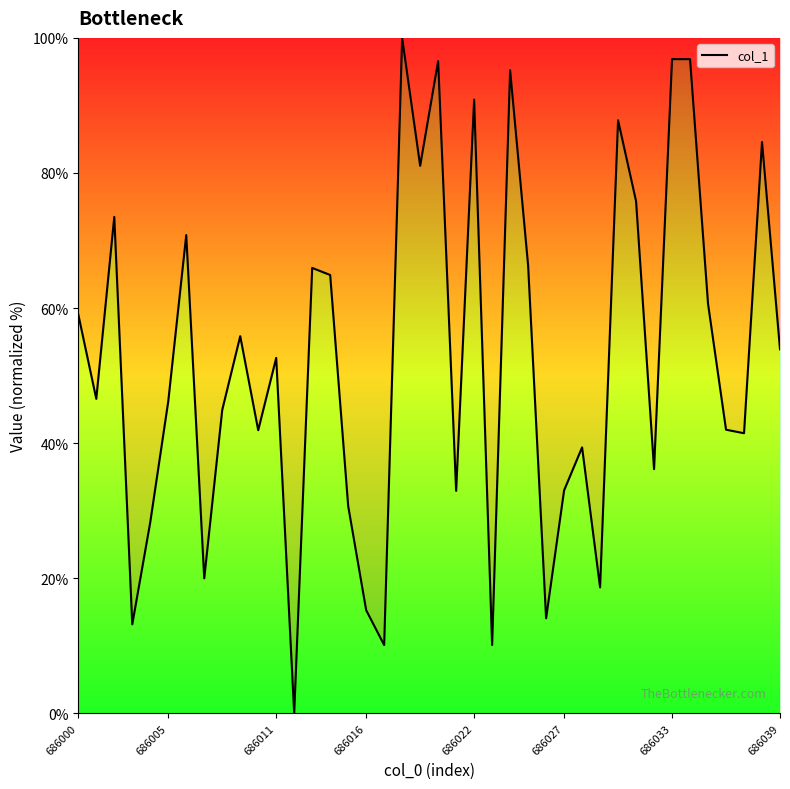

What is the difference between the maximum and minimum values?

100.0